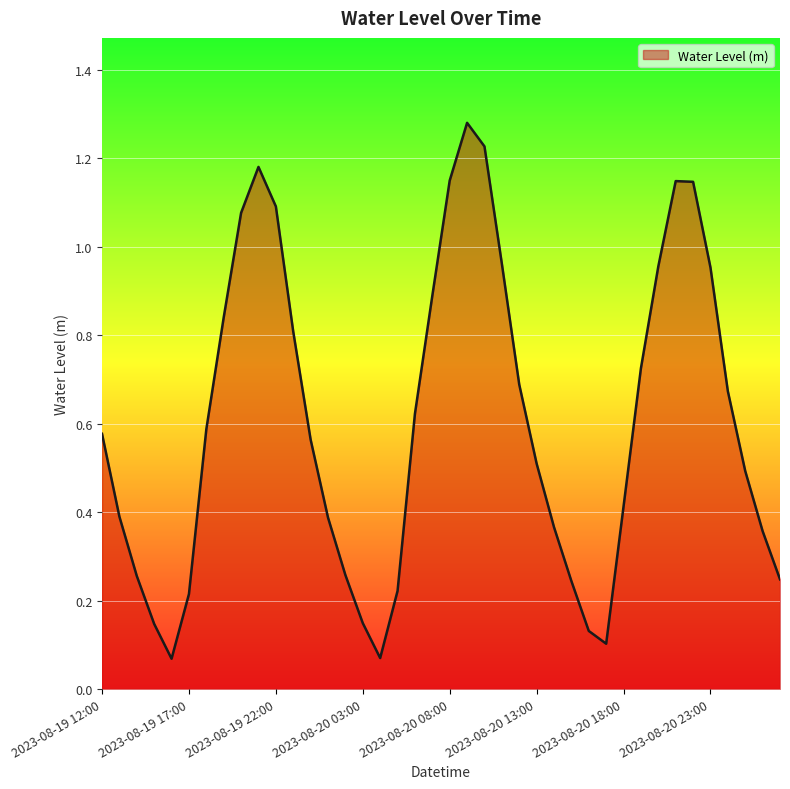

Does the chart display data point markers on the line(s)?

No